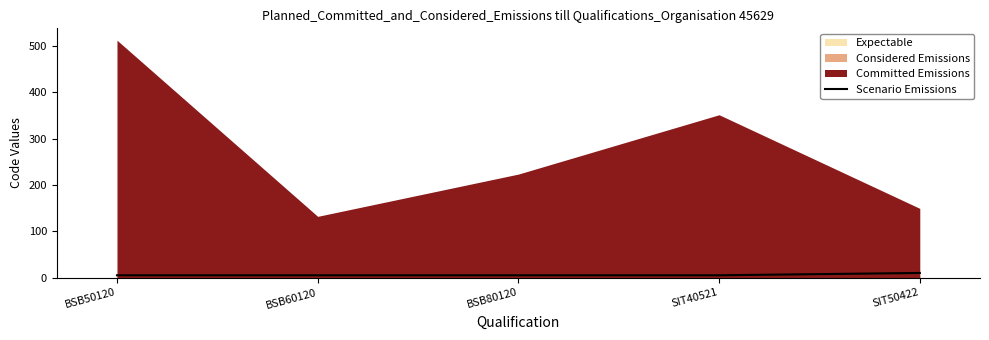

Rank the categories by value from lowest to highest.

BSB50120, BSB60120, BSB80120, SIT40521, SIT50422